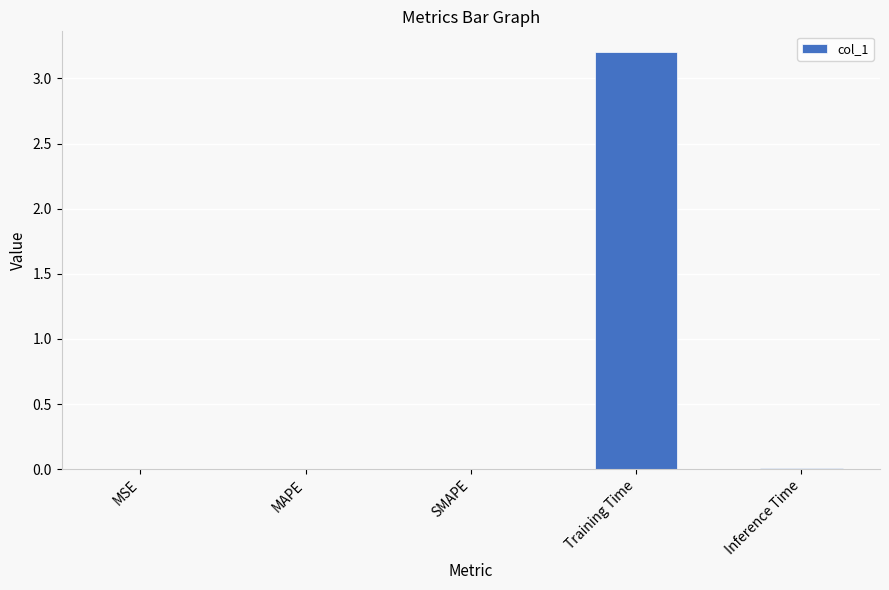

Which category has the highest value across all series?

Training Time